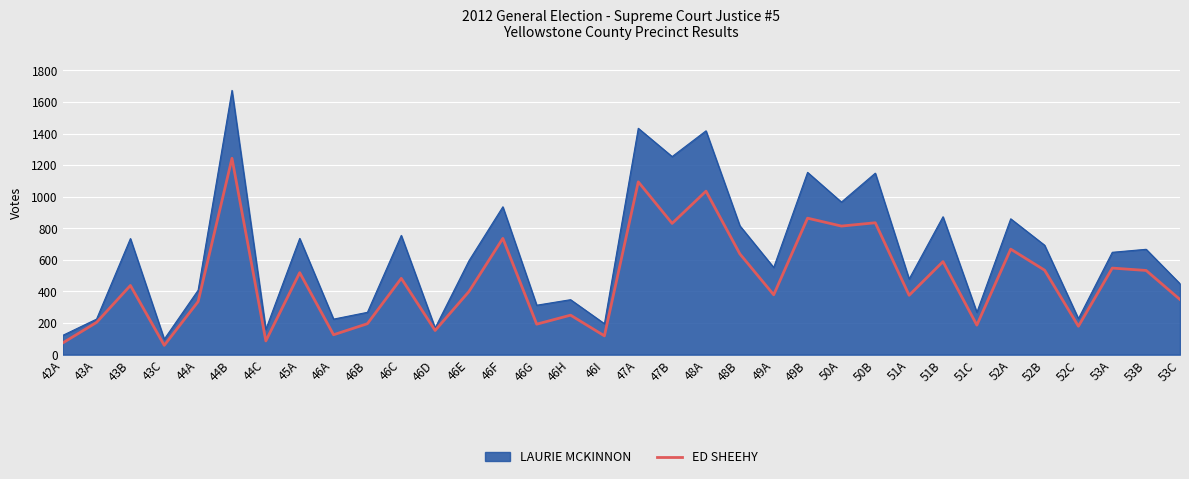

Which series has the largest total across all categories?

LAURIE MCKINNON